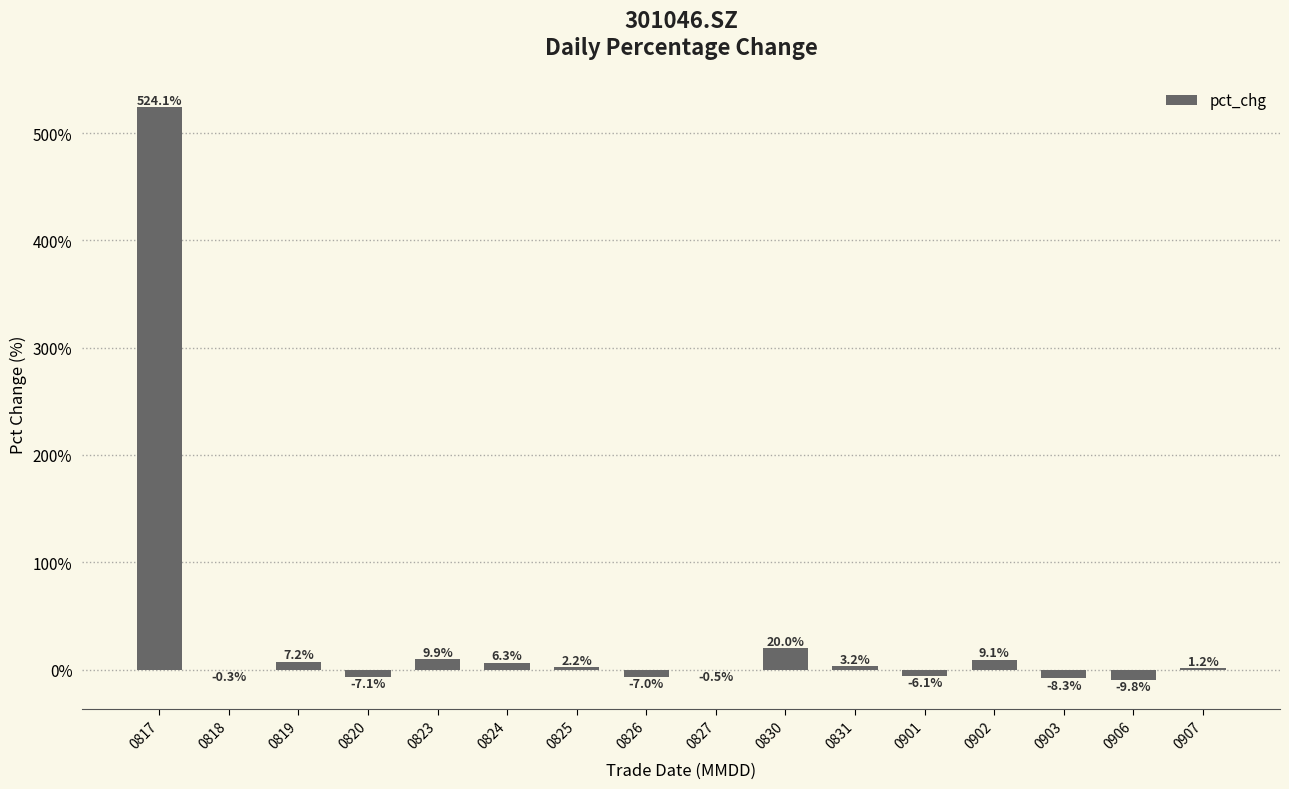

At which label does the data first exceed 2?

0817